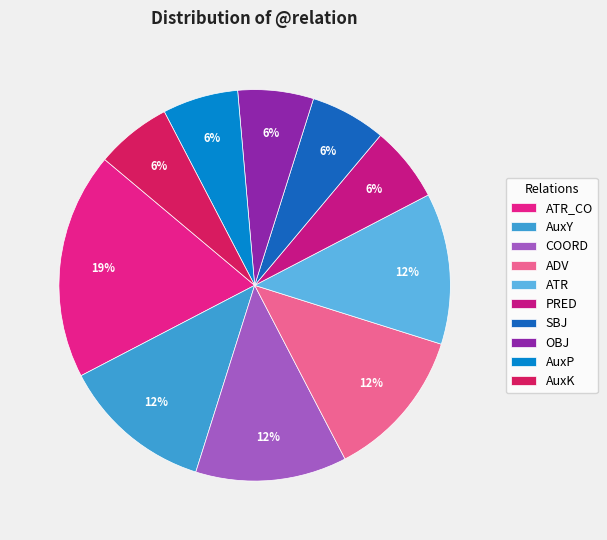

What percentage is the AuxP slice, to the nearest percent?

6%